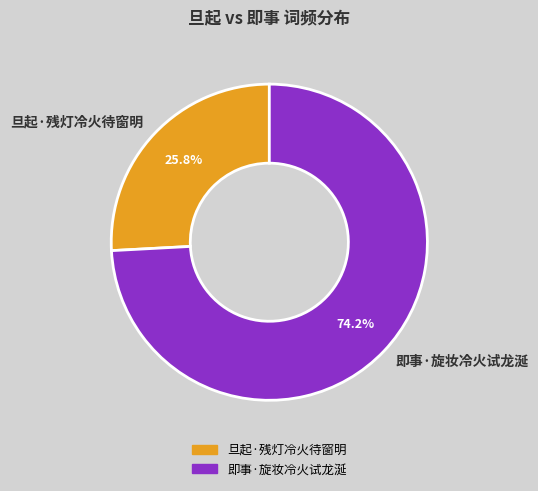

Count the number of slices in the pie.

2